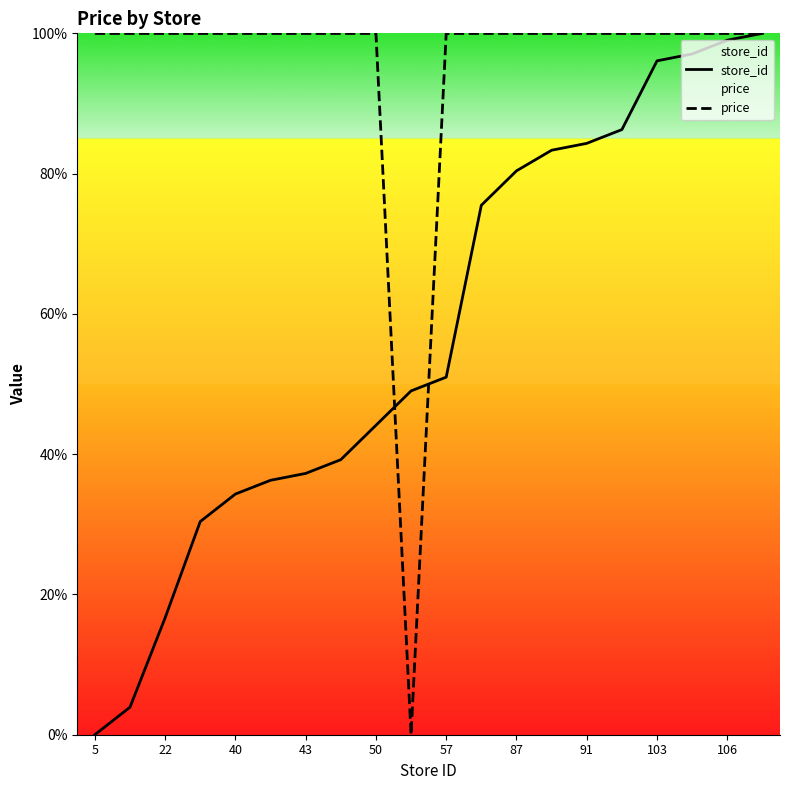

Rank the series by their average value, from highest to lowest.

price, store_id